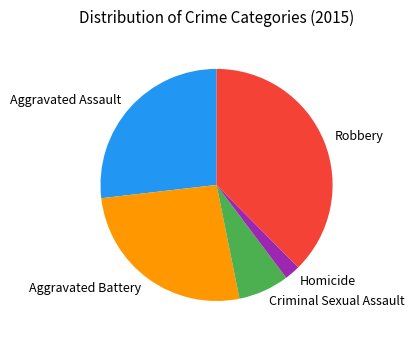

Which slice is the largest?

Robbery